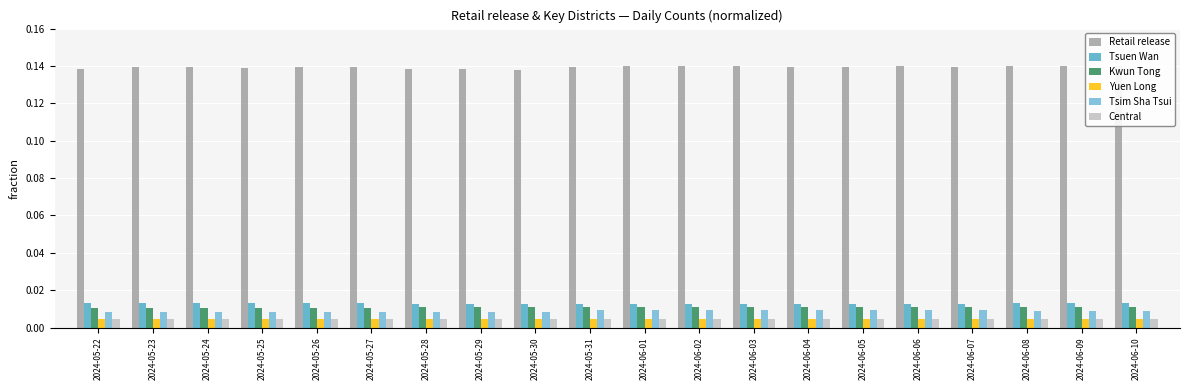

At how many categories does at least one series exceed 0?

20